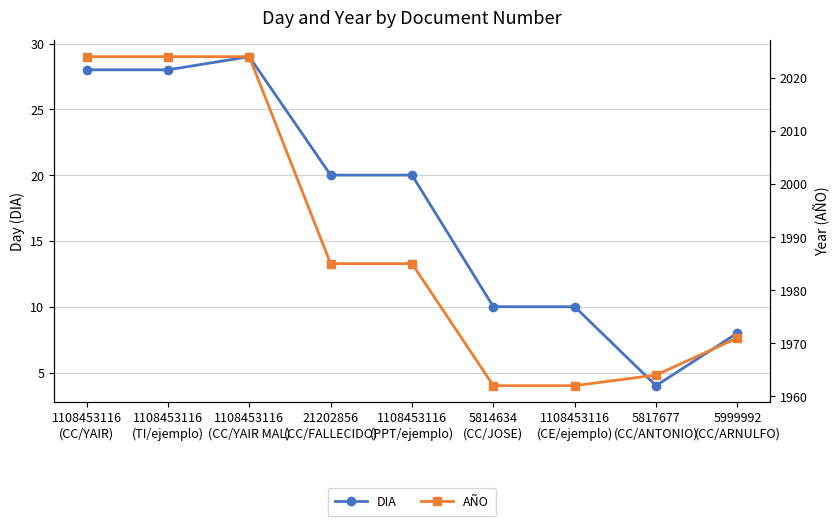

What is the total value across all series at 1108453116
(CC/YAIR MAL)?

2053